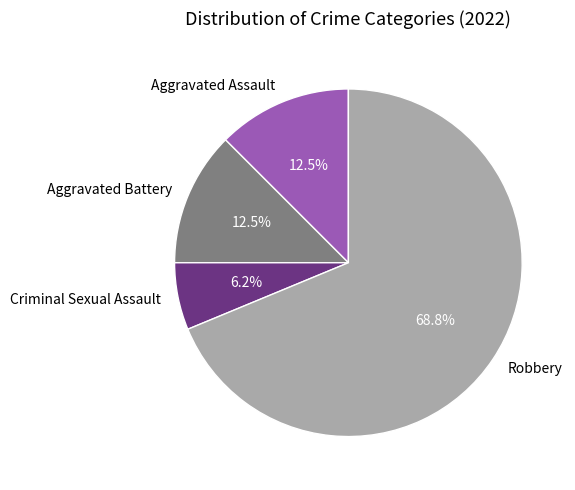

What is the smallest slice in the pie chart?

Criminal Sexual Assault